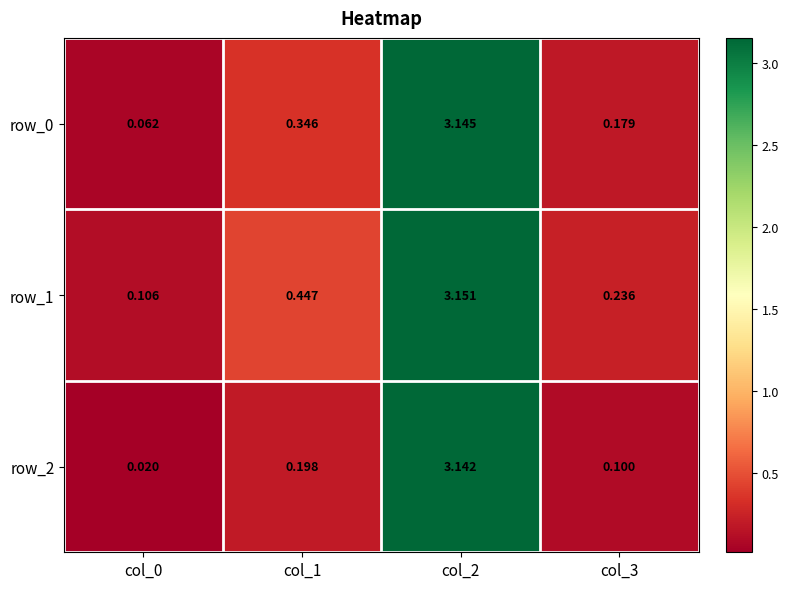

What is the sum of the row_1 values at col_2 and col_0?

3.3